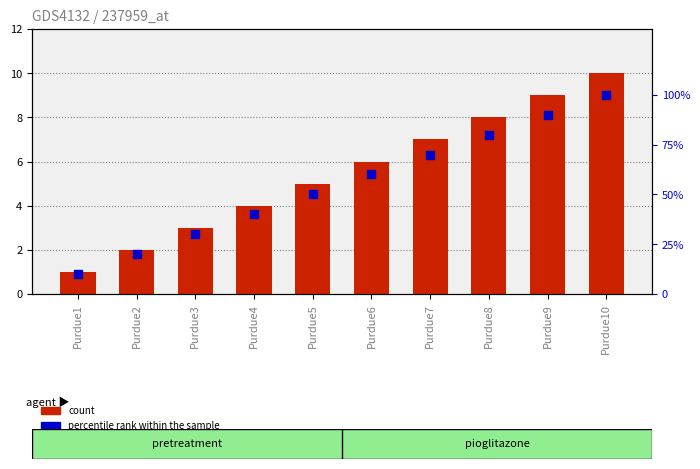

What is the total value across all series at Purdue8?

88